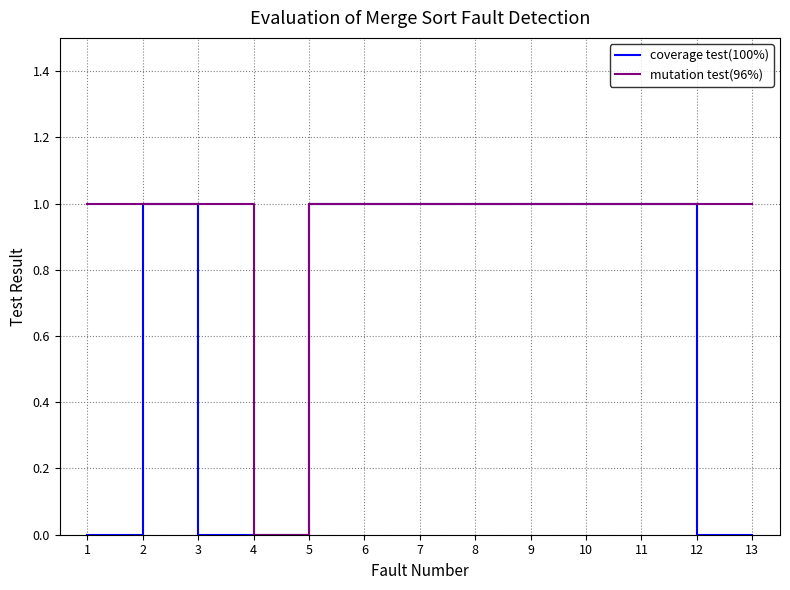

Reading left to right, what are all the values shown in this chart?

coverage test(100%): 0	1	0	0	1	1	1	1	1	1	1	0	0
mutation test(96%): 1	1	1	0	1	1	1	1	1	1	1	1	1